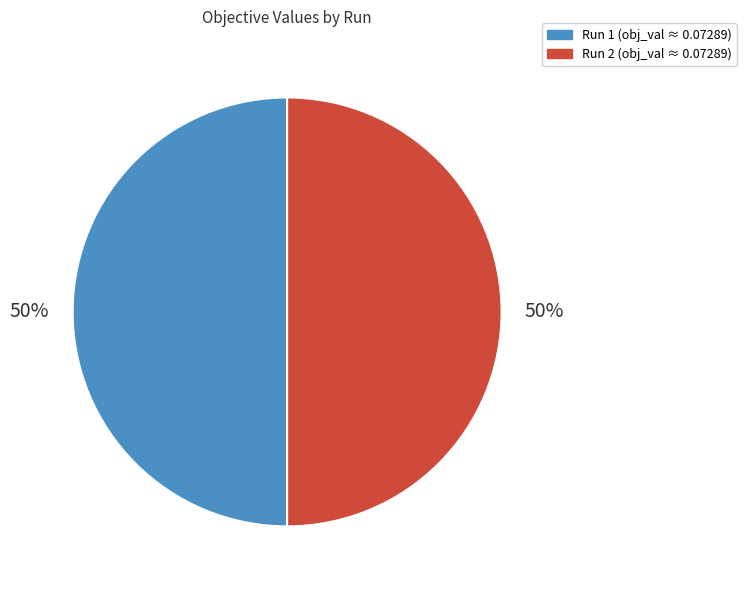

True or false: Run 2 accounts for 50% of the total.

True